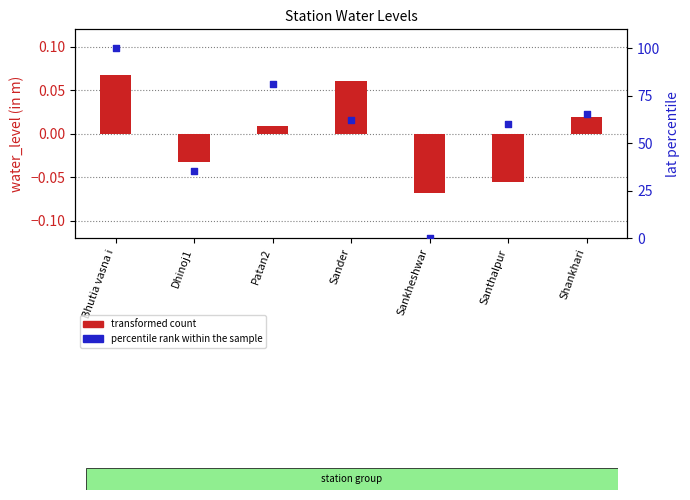

Which series contains the highest Y value?

percentile rank within the sample